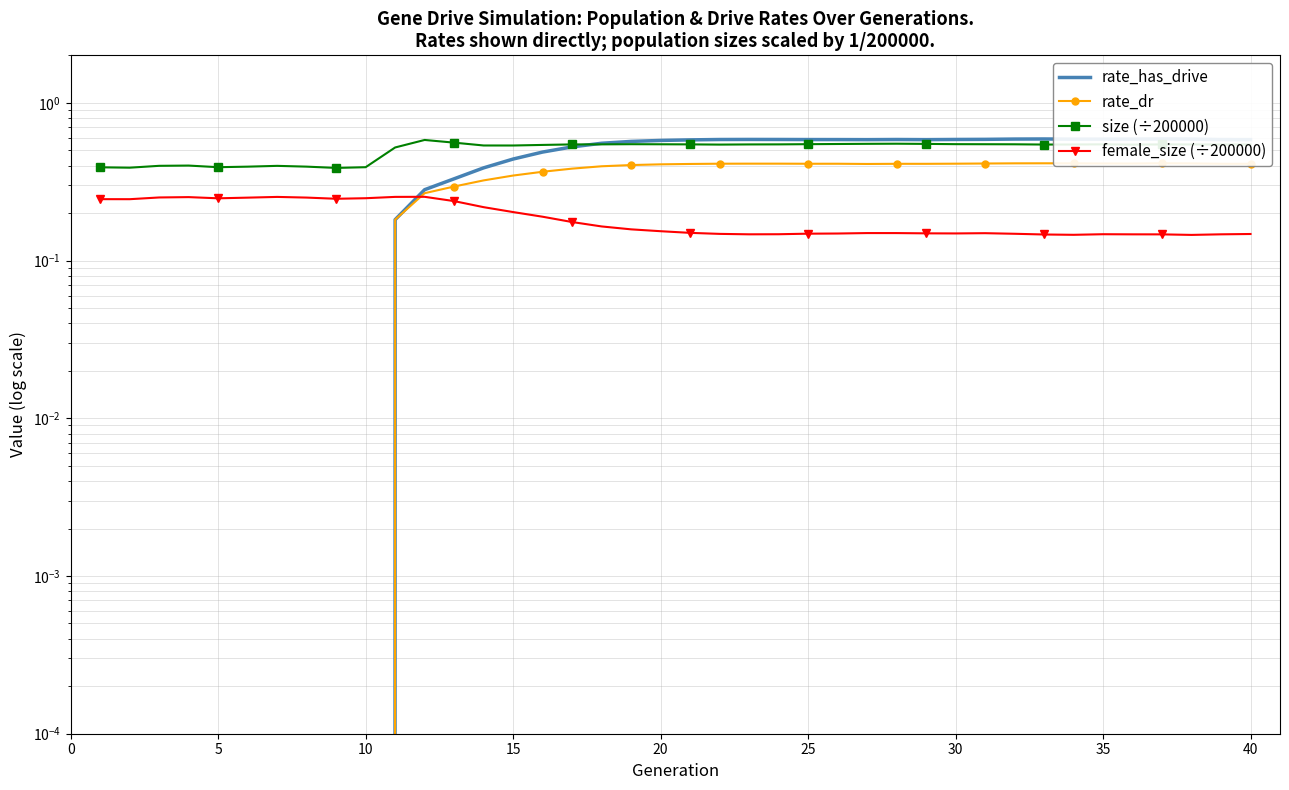

True or false: rate_dr and rate_has_drive cross at least once.

False